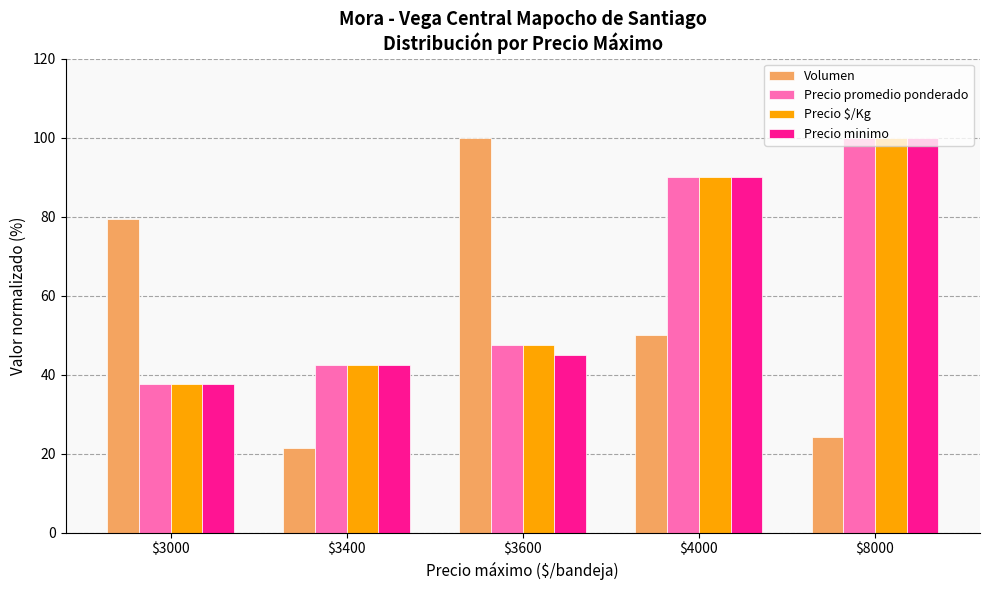

What is the total value across all series at $3400?

148.9